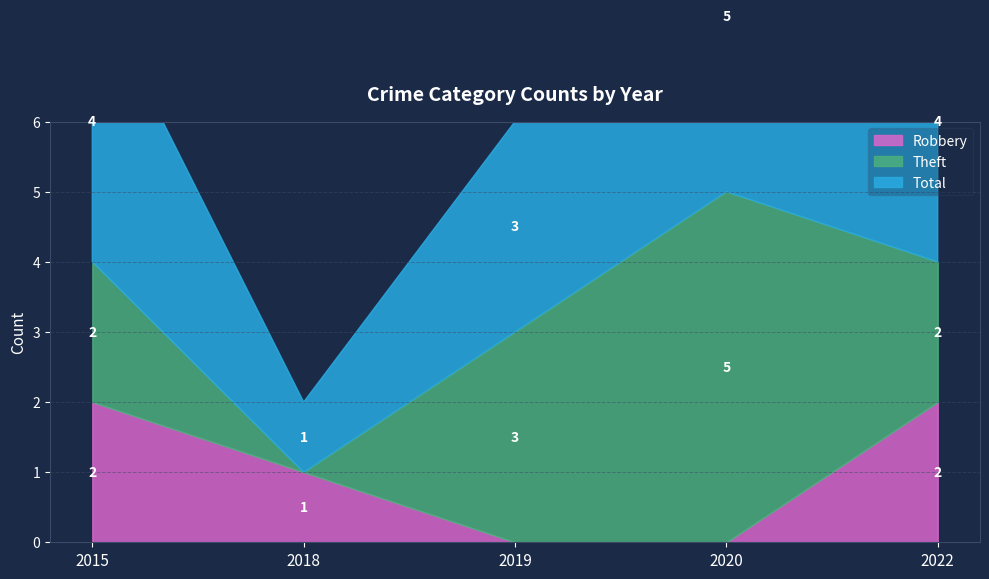

At 2019, list the series in order from largest to smallest.

Theft, Total, Robbery